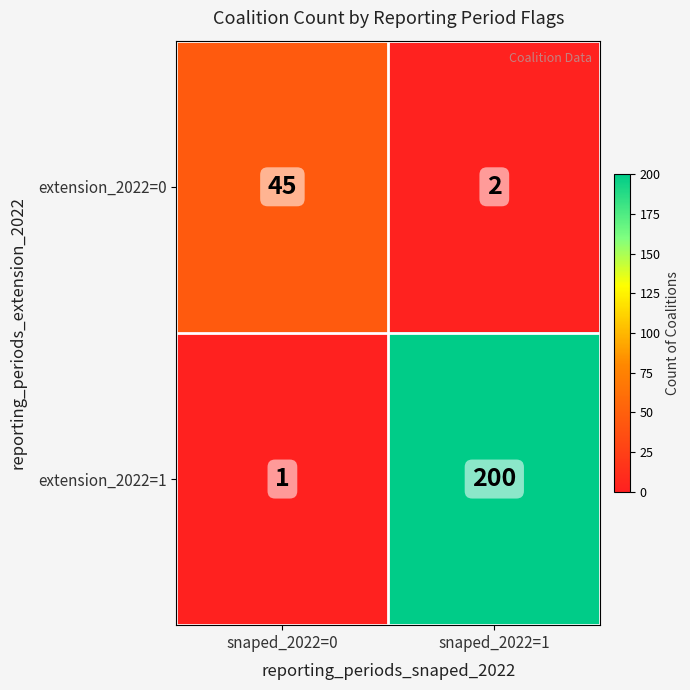

The extension_2022=1 series shows 68 at snaped_2022=1. True or false?

False